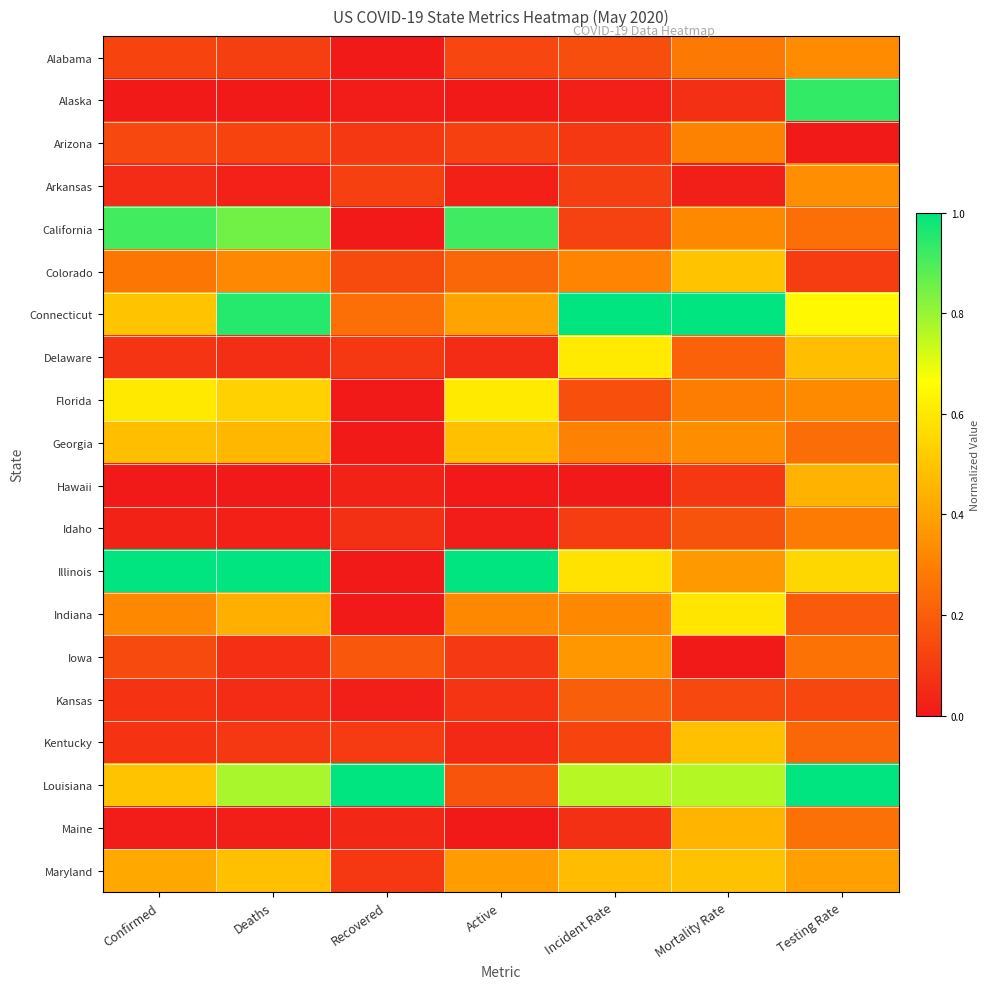

At how many categories does at least one series exceed 0?

7